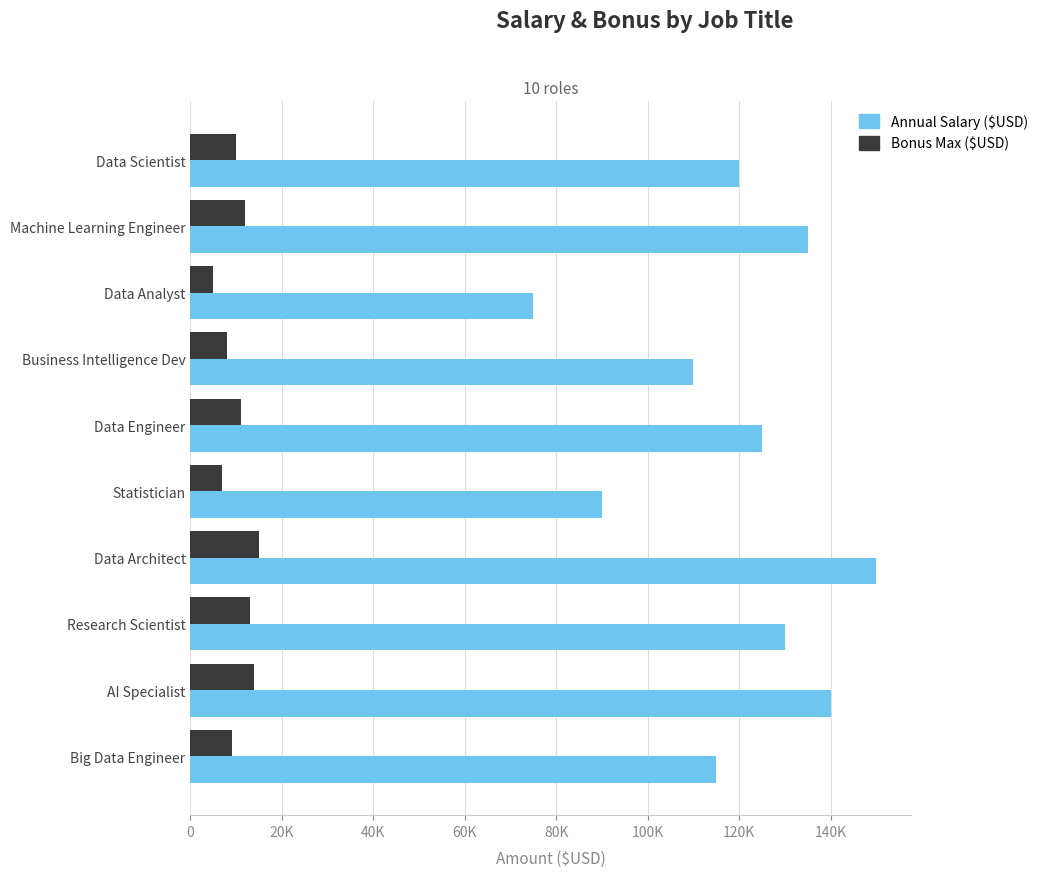

What is the average value of the Bonus Max ($USD) series?

10400